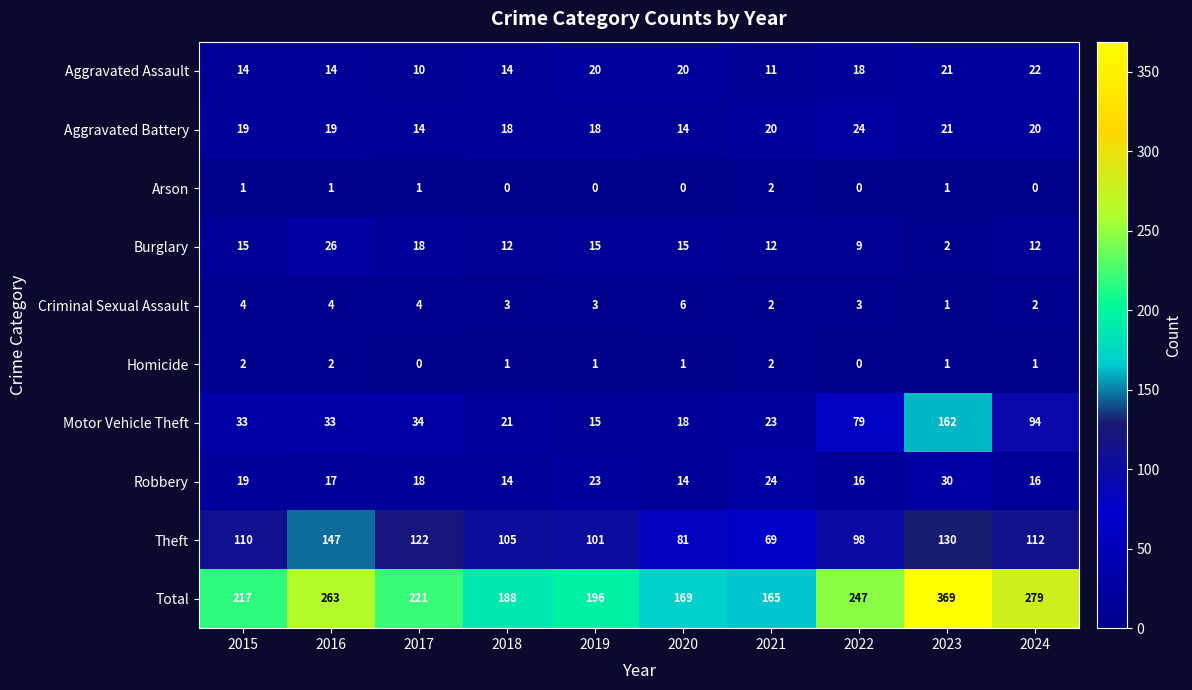

Is it true that Criminal Sexual Assault equals 2 at 2024?

True